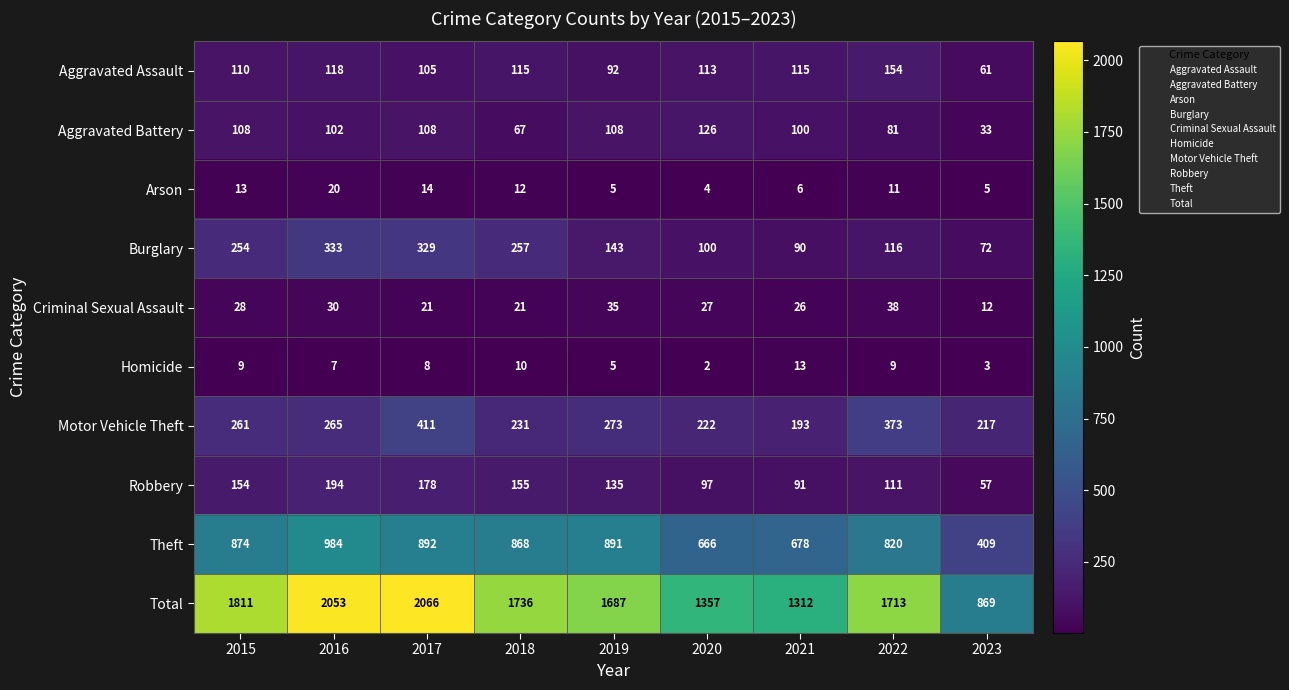

Which category has the highest value across all series?

2017